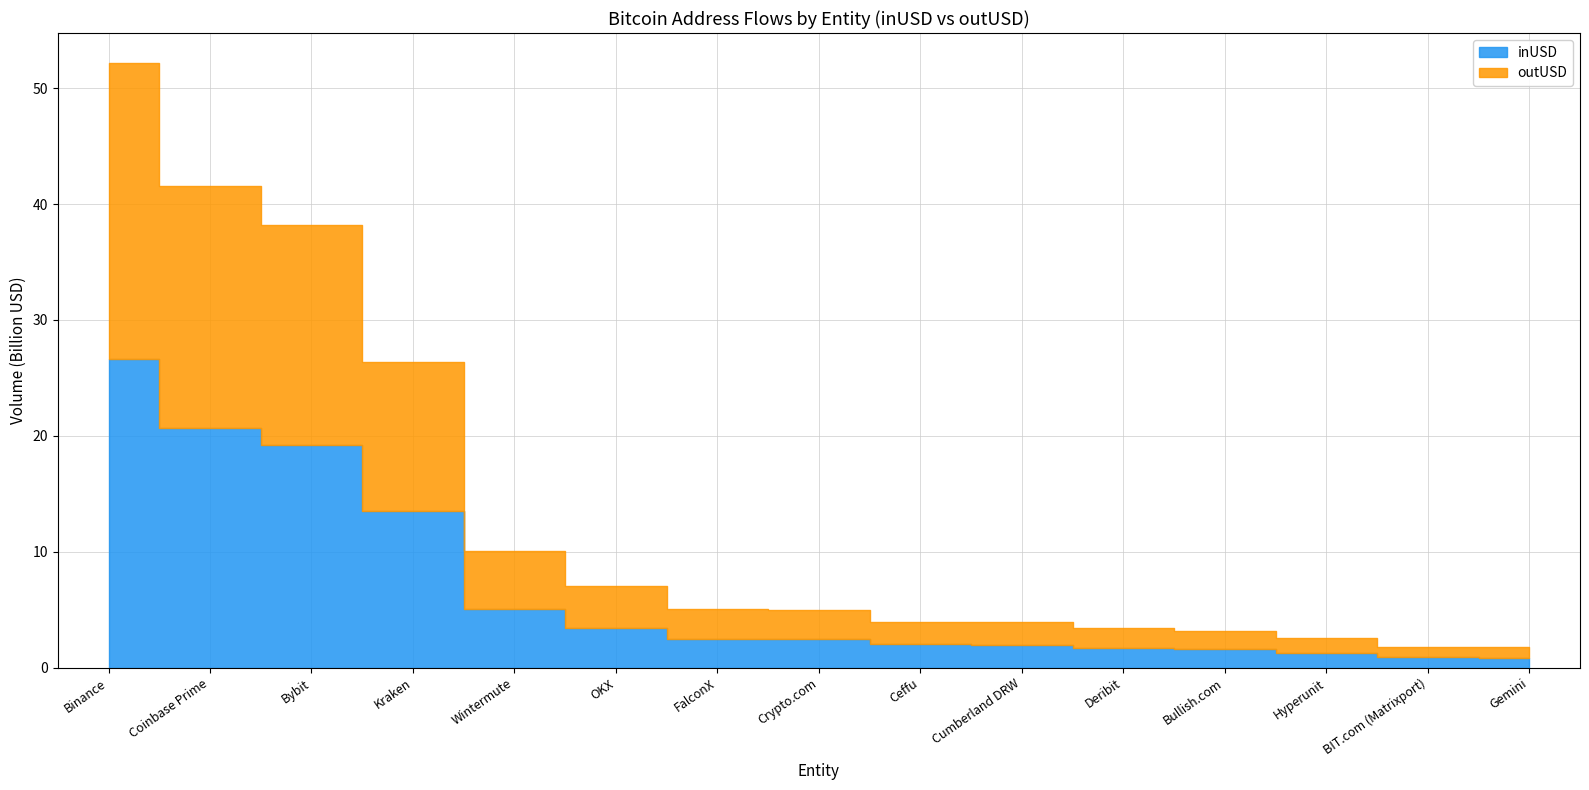

Rank the categories by inUSD value from highest to lowest.

Binance, Coinbase Prime, Bybit, Kraken, Wintermute, OKX, FalconX, Crypto.com, Ceffu, Cumberland DRW, Deribit, Bullish.com, Hyperunit, BIT.com (Matrixport), Gemini